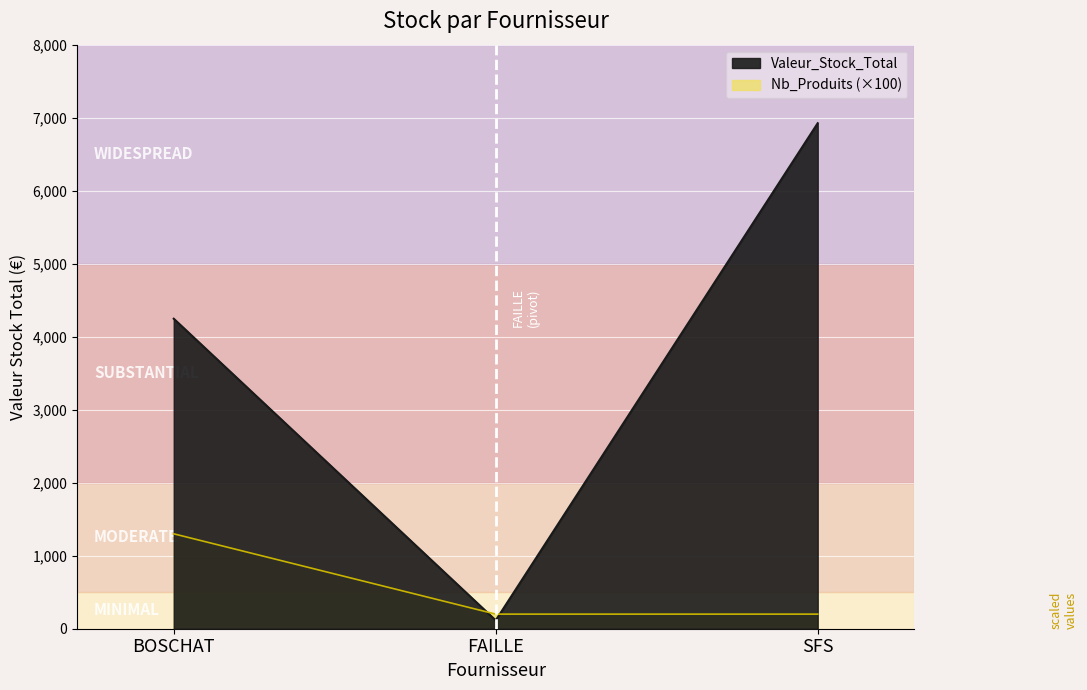

What position from the left is BOSCHAT?

1